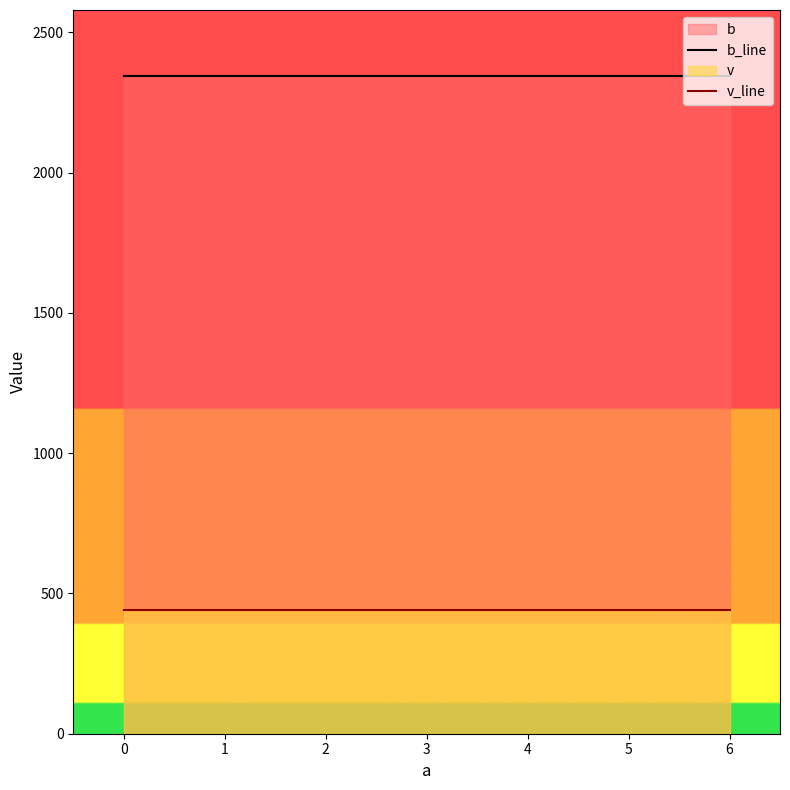

What is the value of the b_line point at the 2nd from the left?

2345